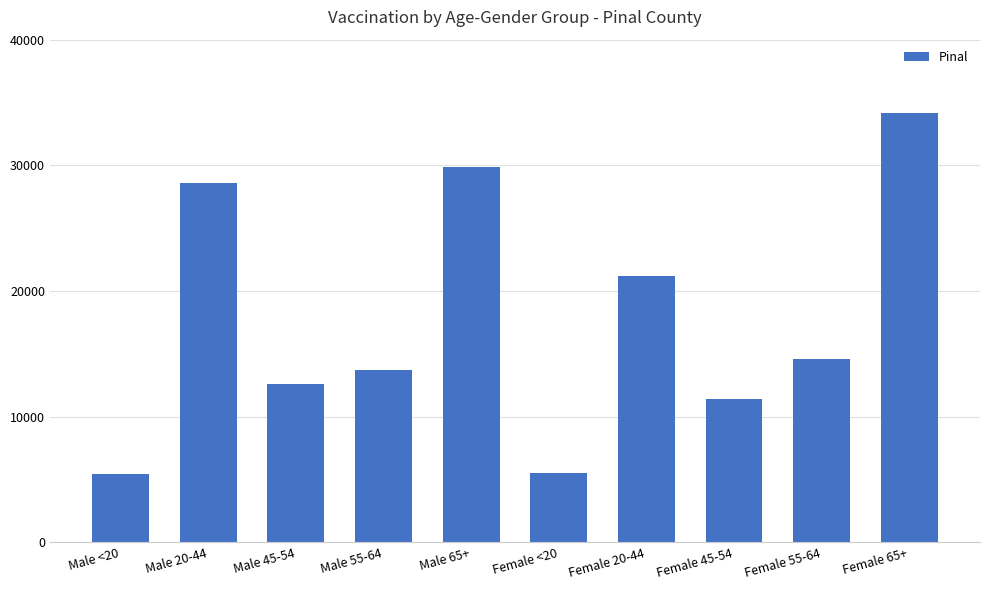

Is it true that the value at Female 20-44 is 21214?

True